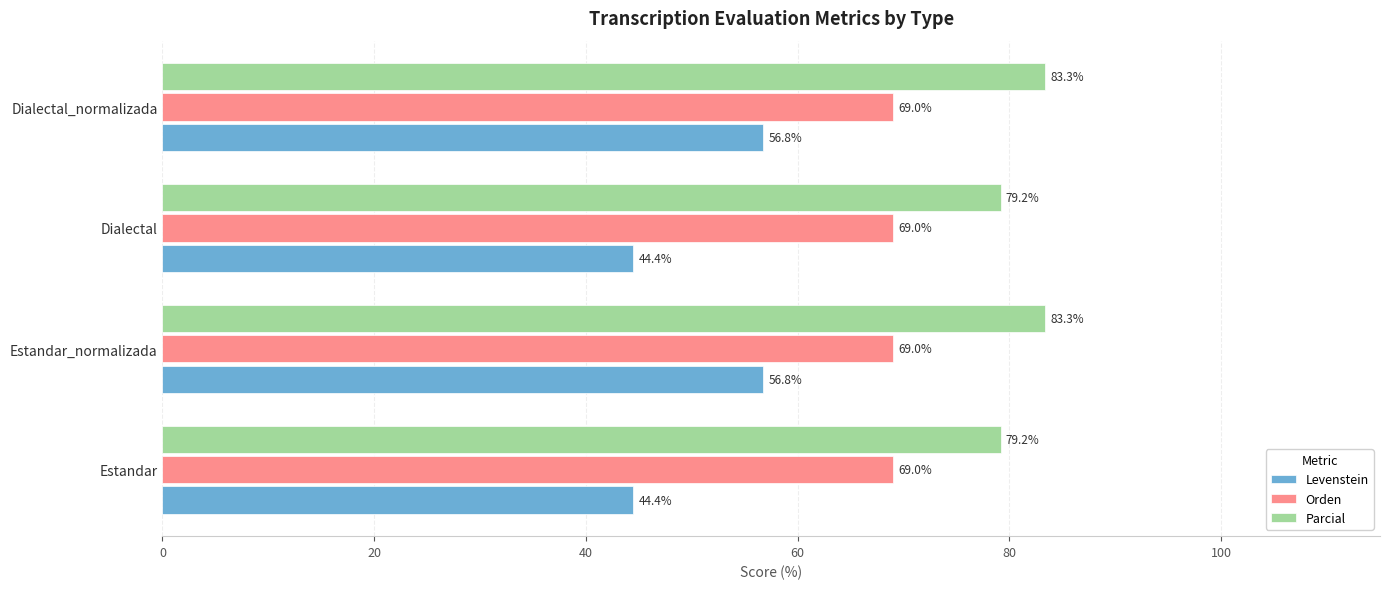

Rank the series by their average value, from highest to lowest.

Parcial, Orden, Levenstein